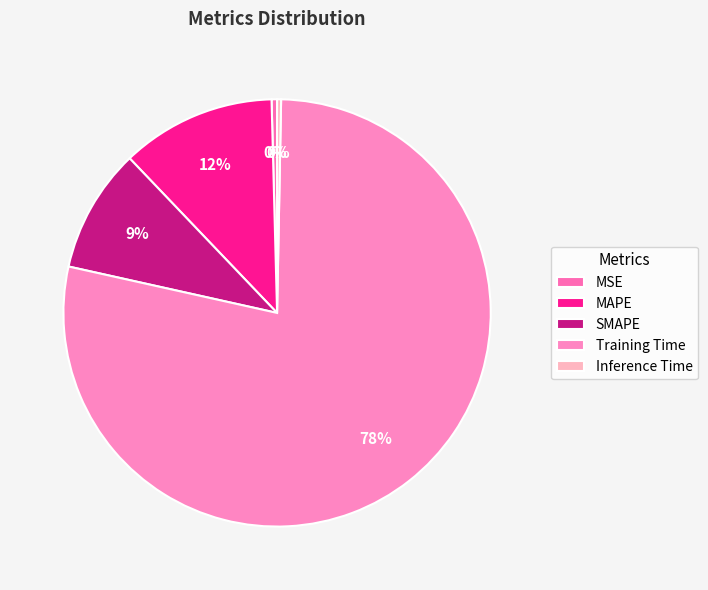

Does any single category account for the majority?

Yes